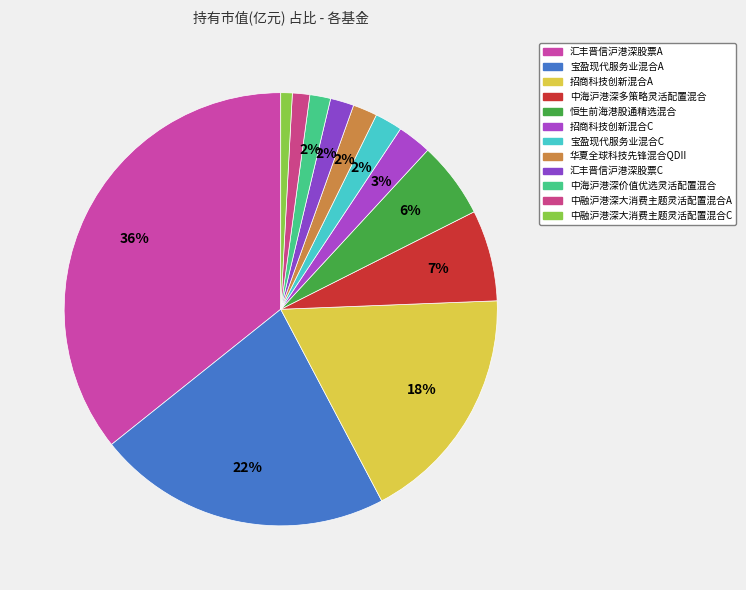

To the nearest percent, what percentage of the pie is 汇丰晋信沪港深股票C?

2%